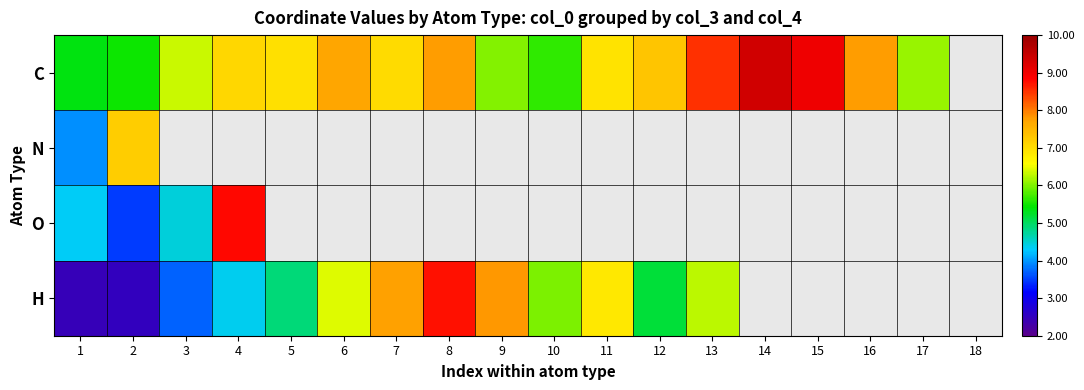

Which category has the lowest value in the H series?

1